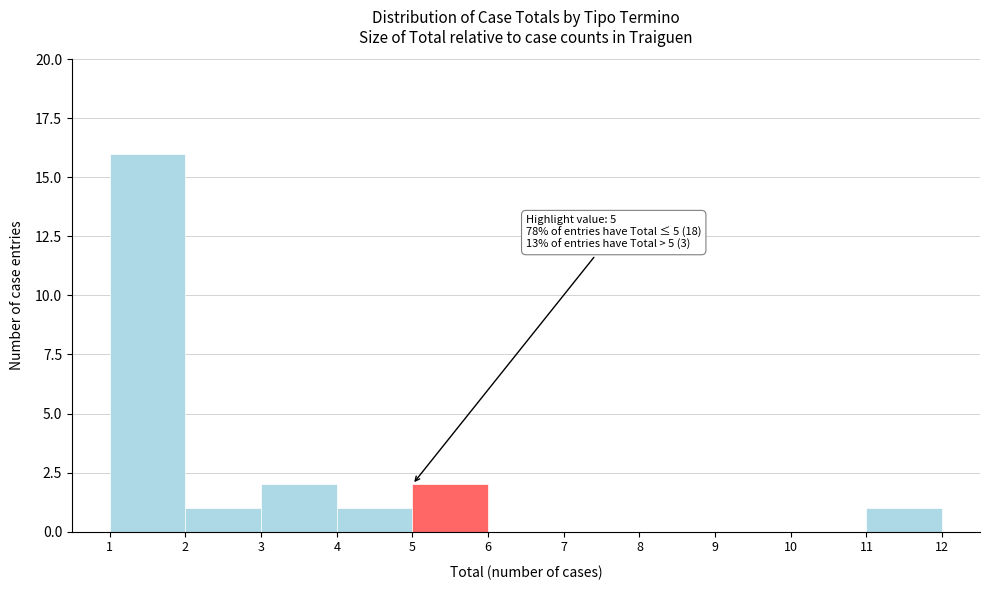

Over which range of the x-axis is the bar tallest?

1 to 2